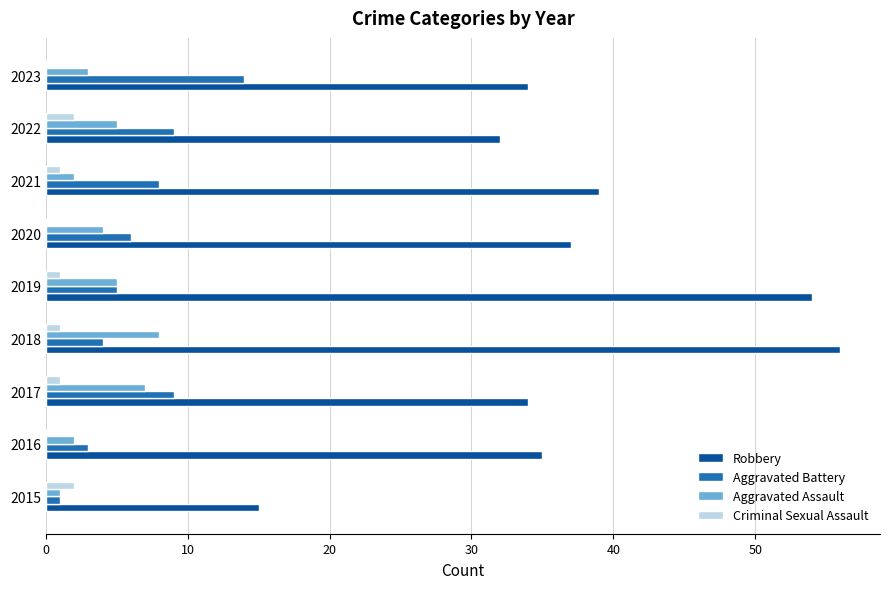

Which category has the highest value across all series?

2018